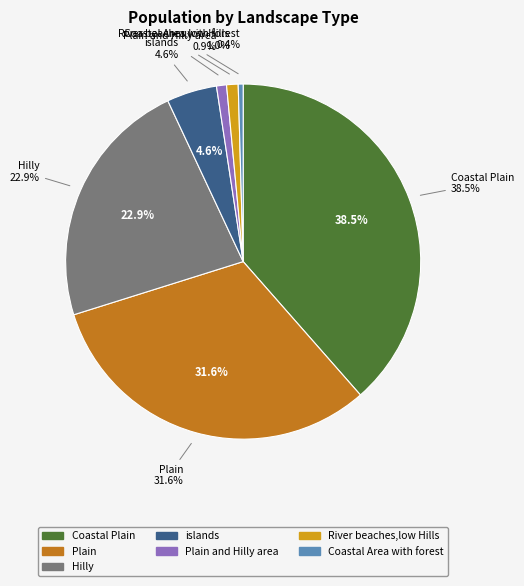

What is the change in value from Plain to River beaches,low Hills?

-18499996